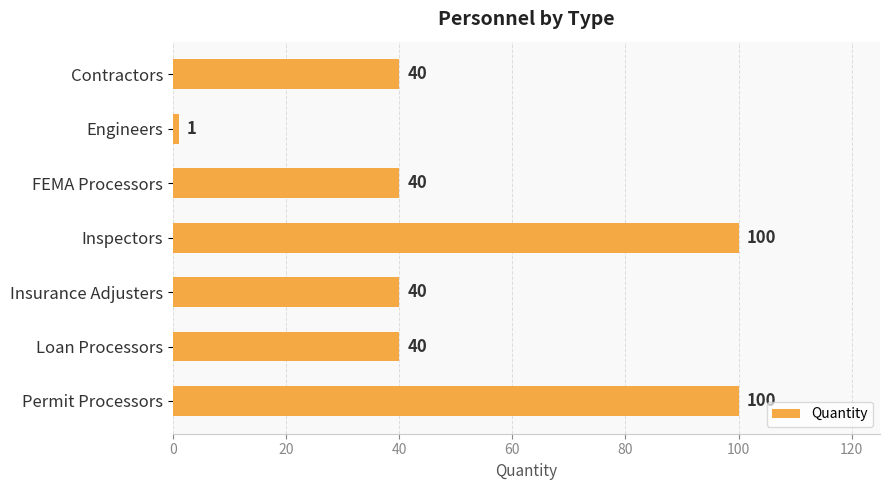

True or false: the data shows 1 at Engineers.

True